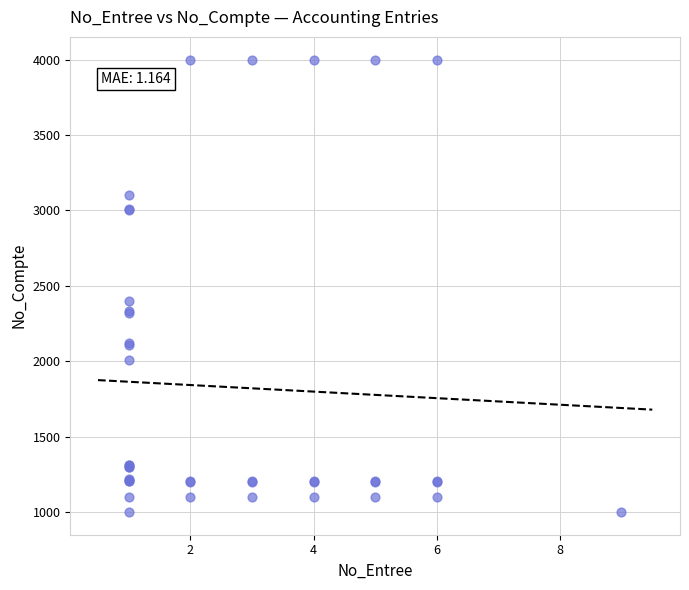

What Y value in the scatter plot is closest to 2500?

2400